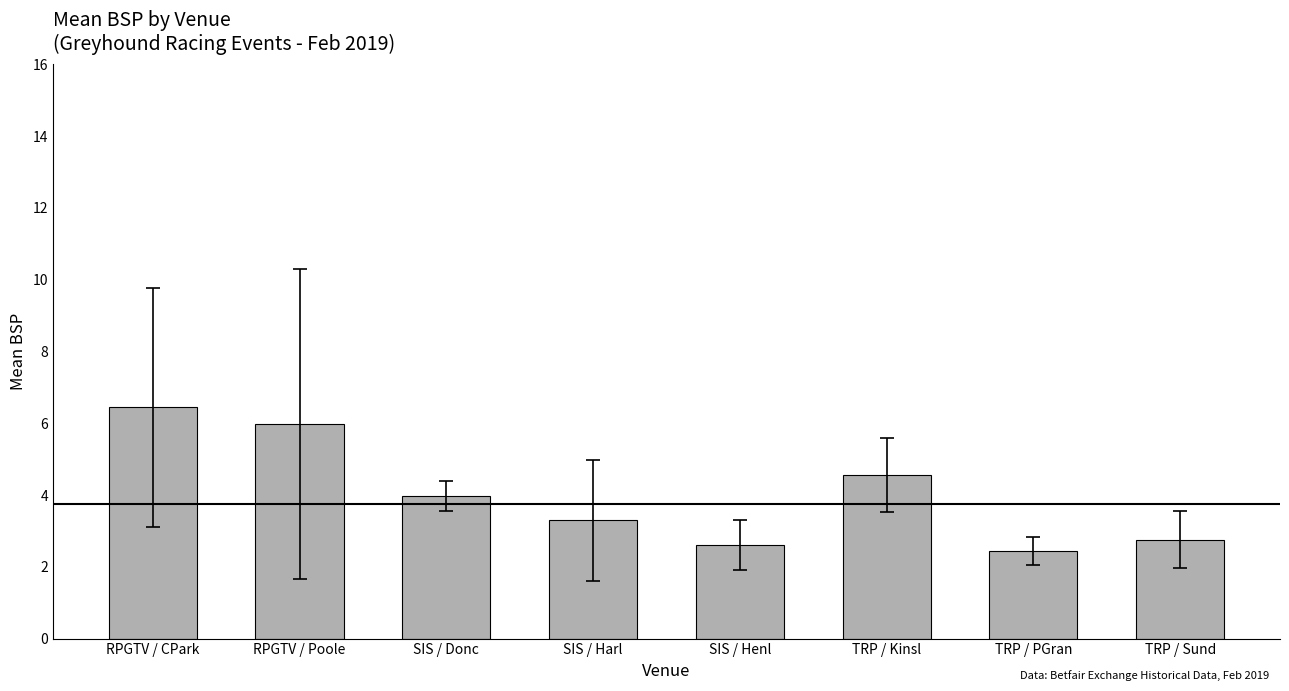

True or false: the data shows 3.6 at TRP / Sund.

False